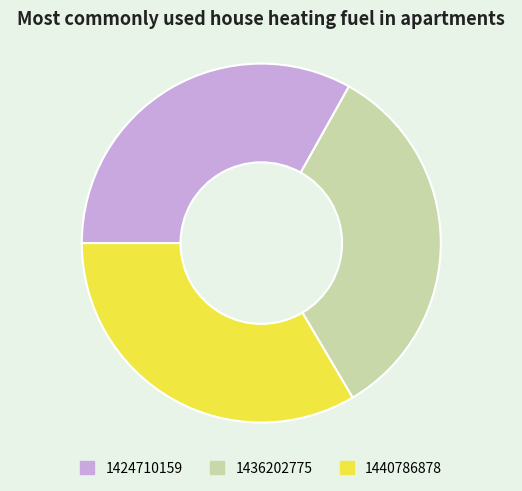

Does 1436202775 represent more than half of the total?

No